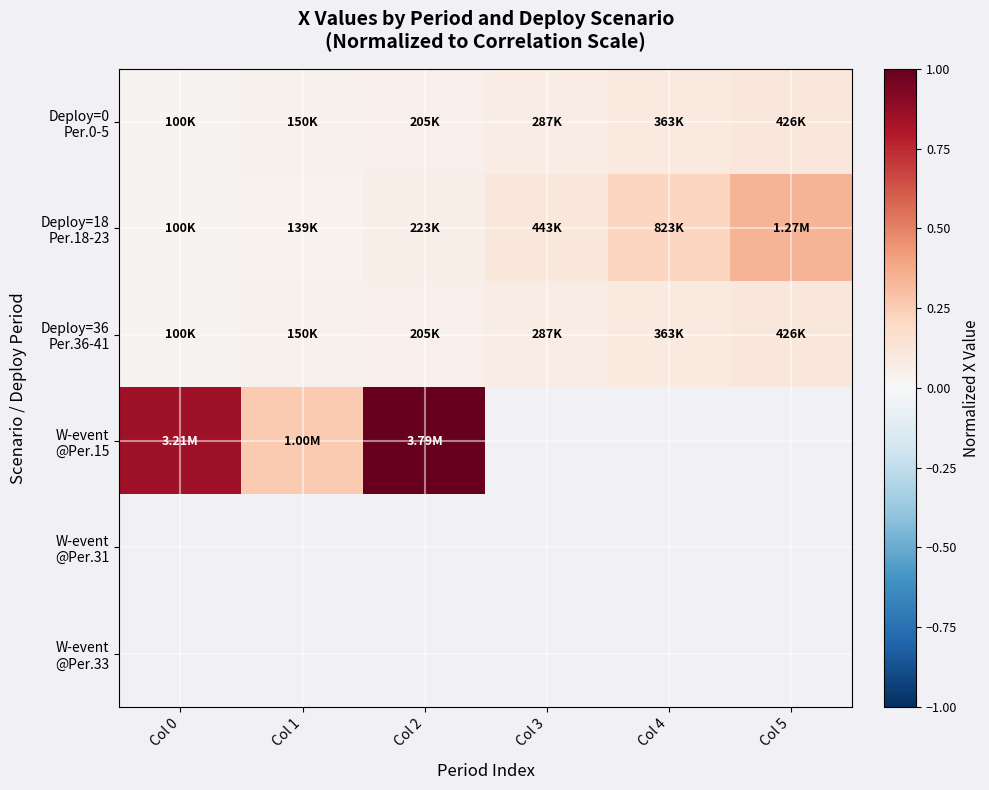

List the labels in order of Deploy=18 Per.18-23 value, largest first.

Col 5, Col 4, Col 3, Col 2, Col 1, Col 0